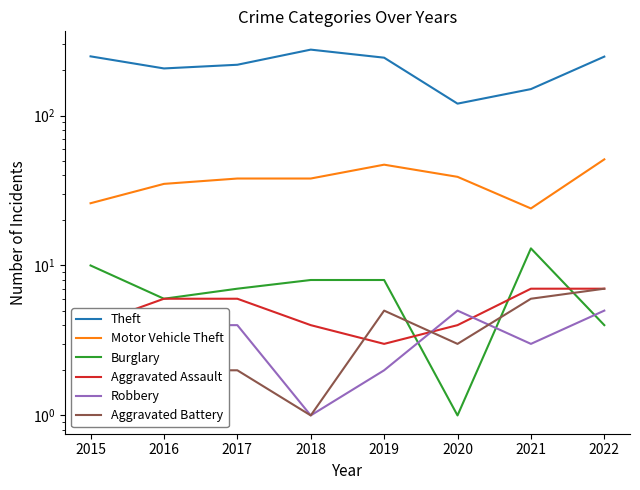

Reading left to right, list all the values displayed in this chart.

Theft: 248	206	218	275	243	120	150	247
Motor Vehicle Theft: 26	35	38	38	47	39	24	51
Burglary: 10	6	7	8	8	1	13	4
Aggravated Assault: 4	6	6	4	3	4	7	7
Robbery: 3	4	4	1	2	5	3	5
Aggravated Battery: 2	2	2	1	5	3	6	7